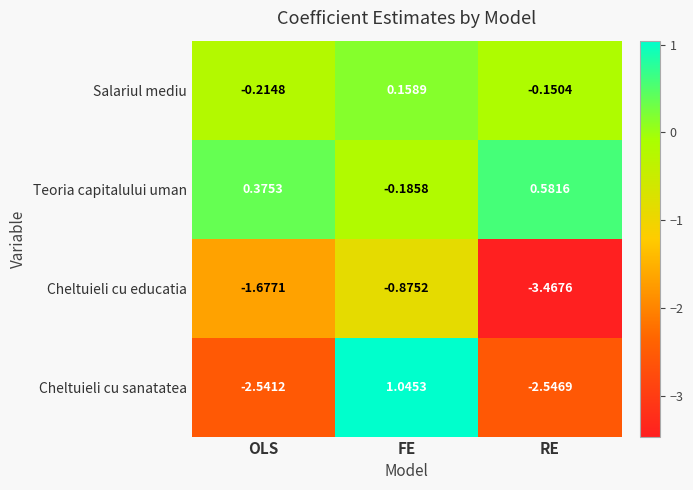

Which series has the largest total across all categories?

Teoria capitalului uman